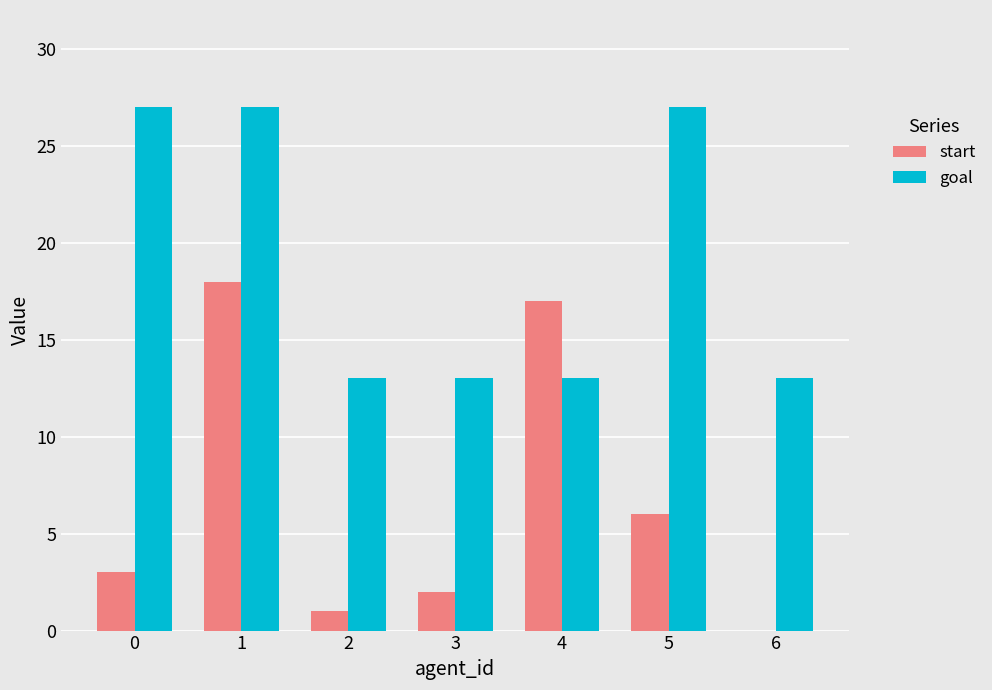

Reading left to right, extract all data points from this chart.

start: 0=3	1=18	2=1	3=2	4=17	5=6	6=0
goal: 0=27	1=27	2=13	3=13	4=13	5=27	6=13